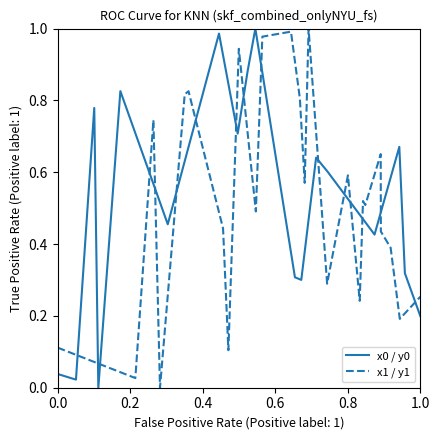

How many lines are shown in the chart?

2